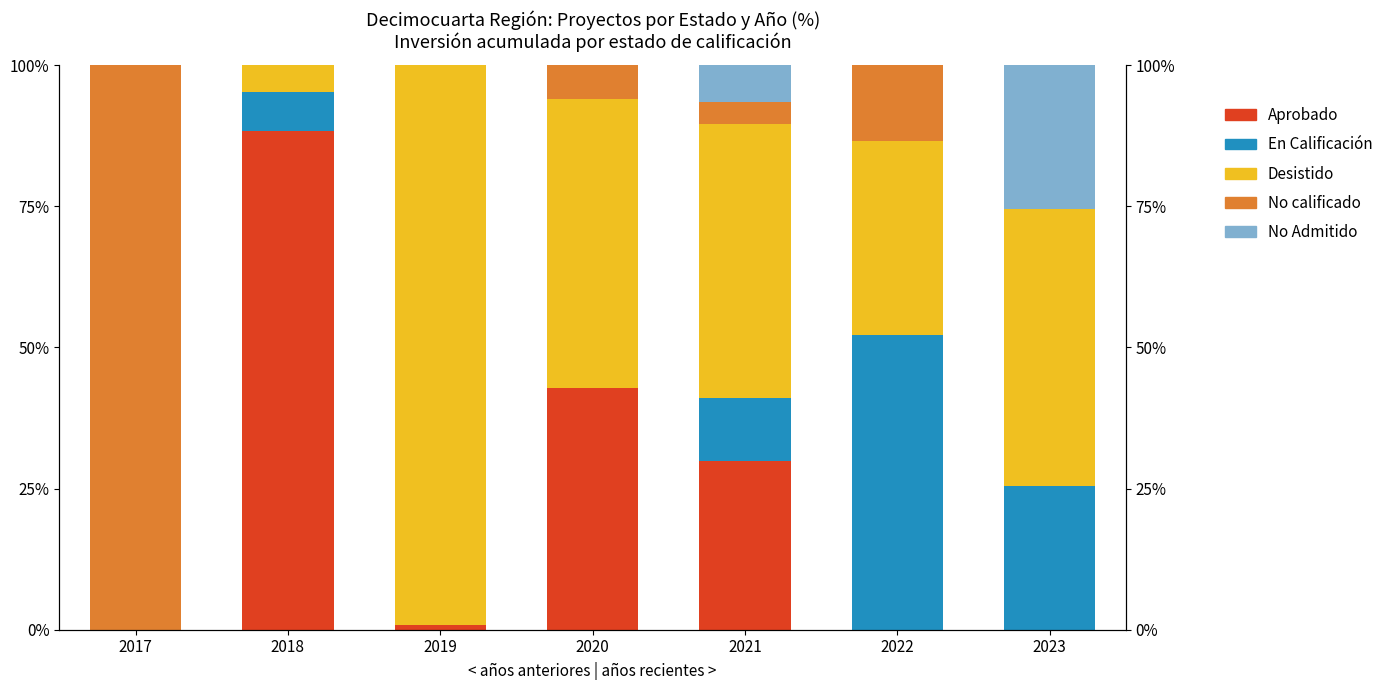

What is the difference between the second highest and second lowest values in the En Calificación series?

25.4